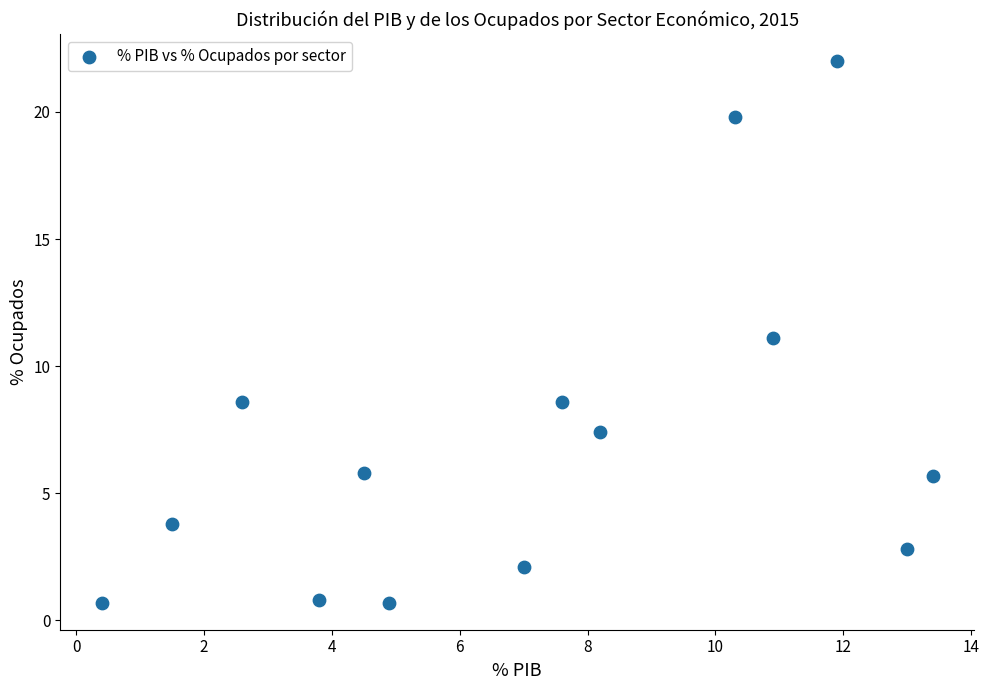

What is the range of Y values (max minus min)?

21.3